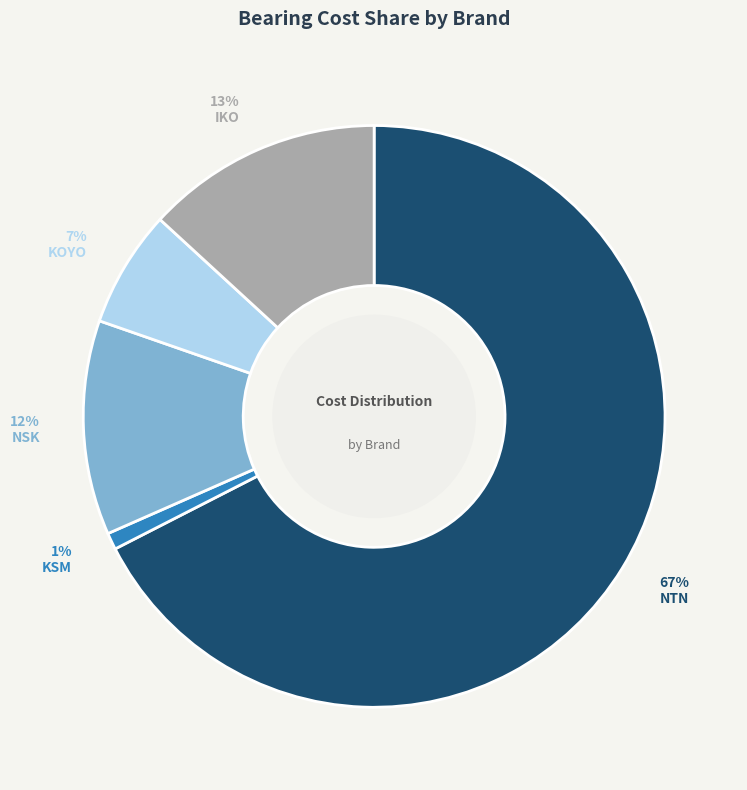

To the nearest percent, what is the average slice percentage?

20%